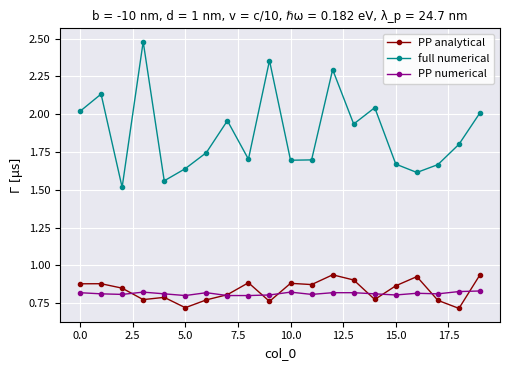

Which series has the largest range (max minus min)?

full numerical